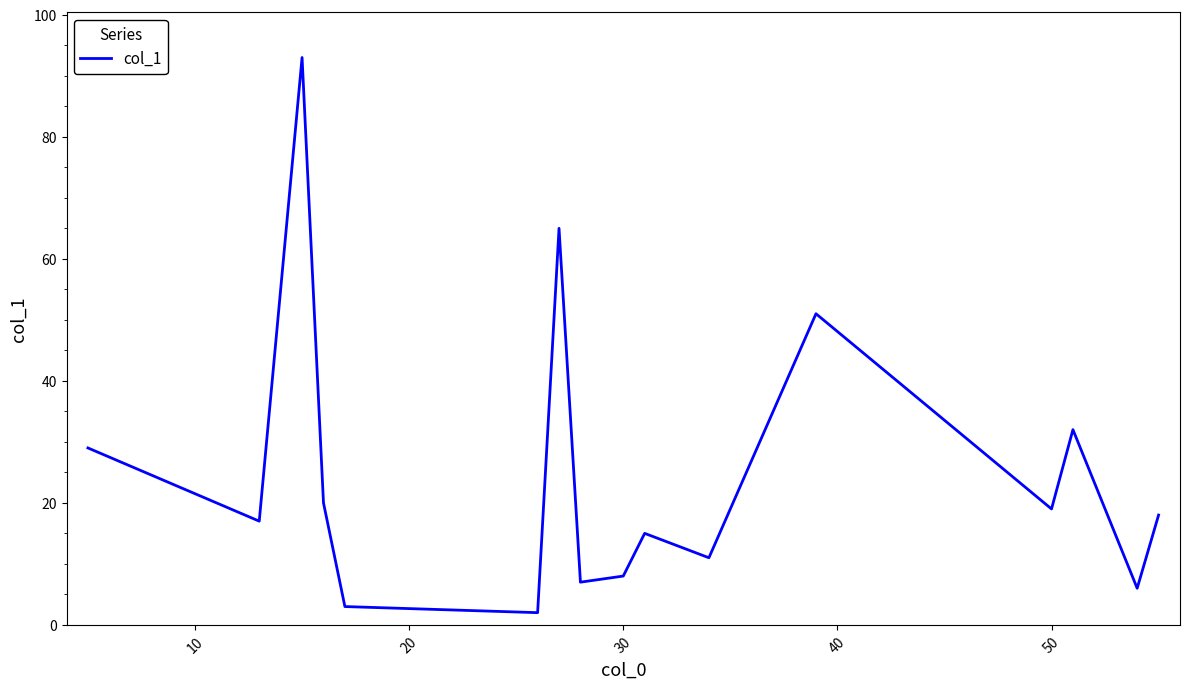

Is this an area chart (filled region under the line)?

No